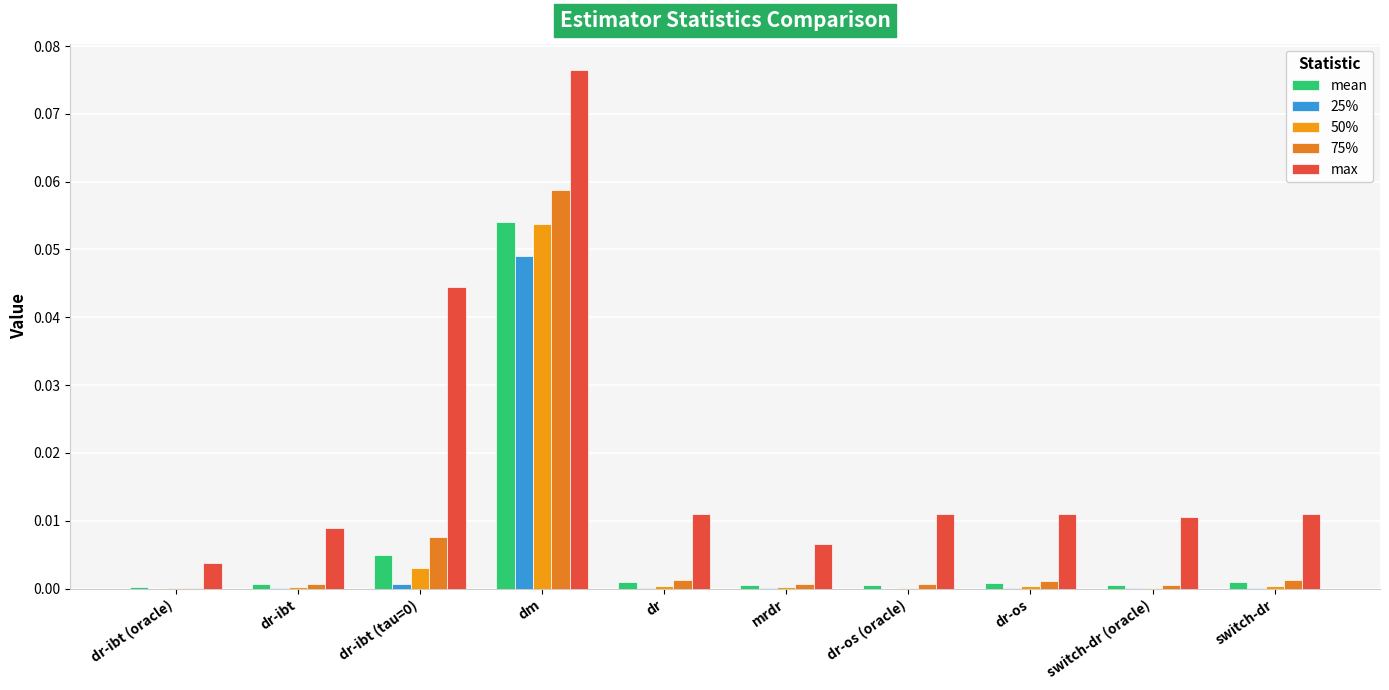

Is it true that 25% equals 0.0 at dr-os (oracle)?

True